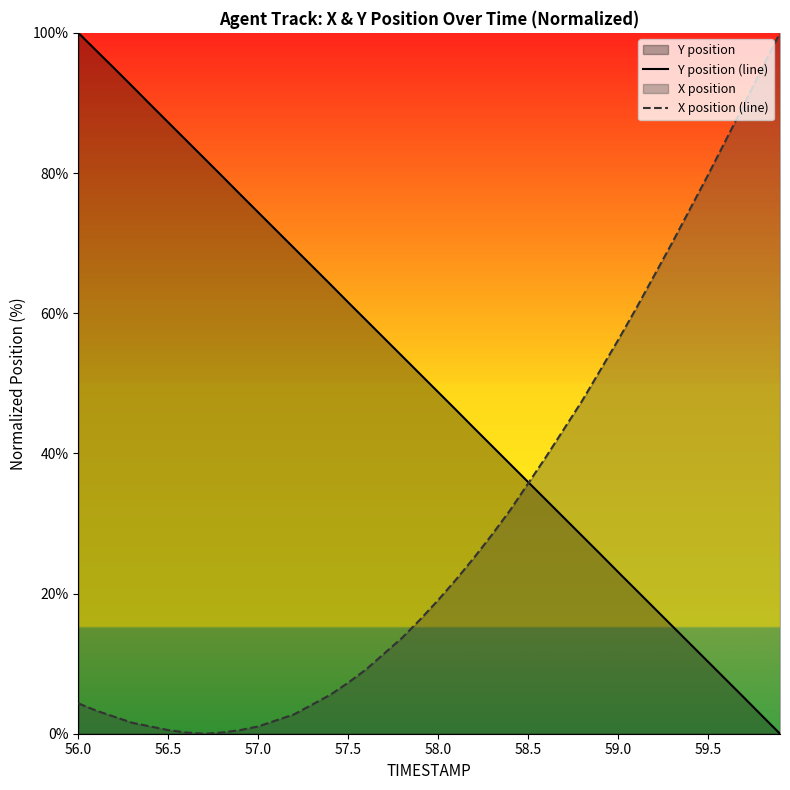

List the series in order of their peak value, lowest first.

Y position (line), X position (line)